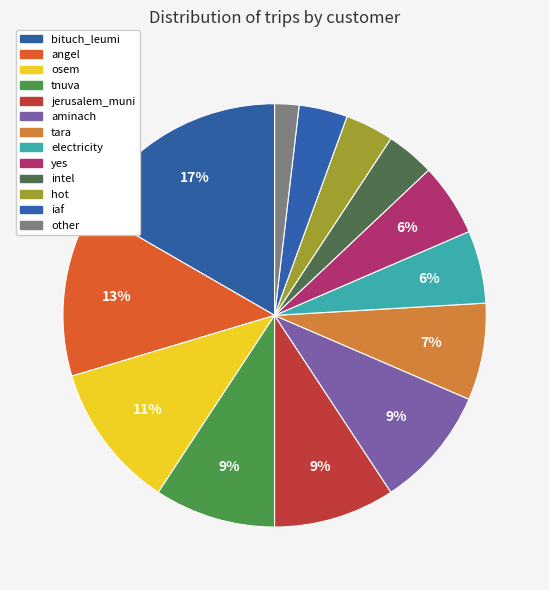

Is there a majority slice in this chart?

No